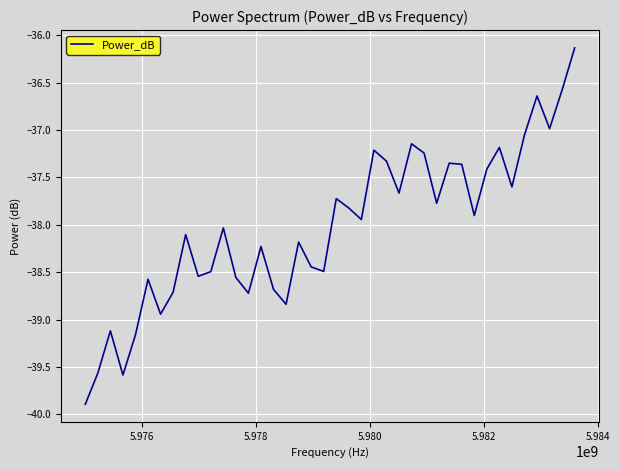

What is the difference between the maximum and minimum values?

3.8